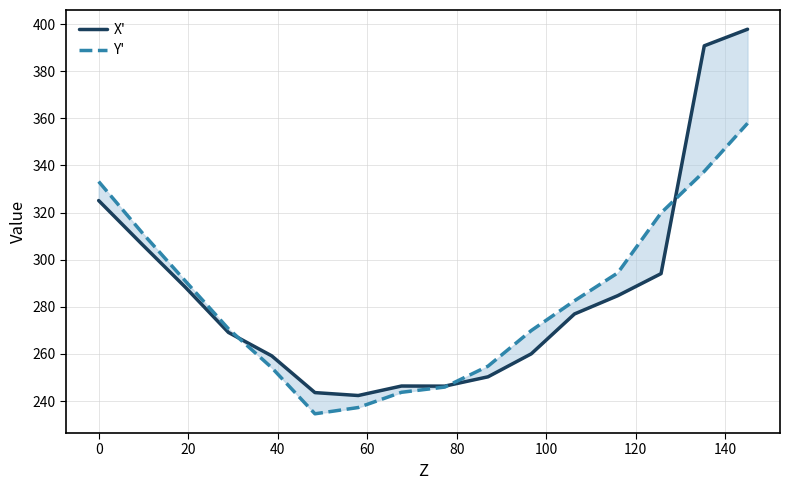

How many lines are shown in the chart?

2